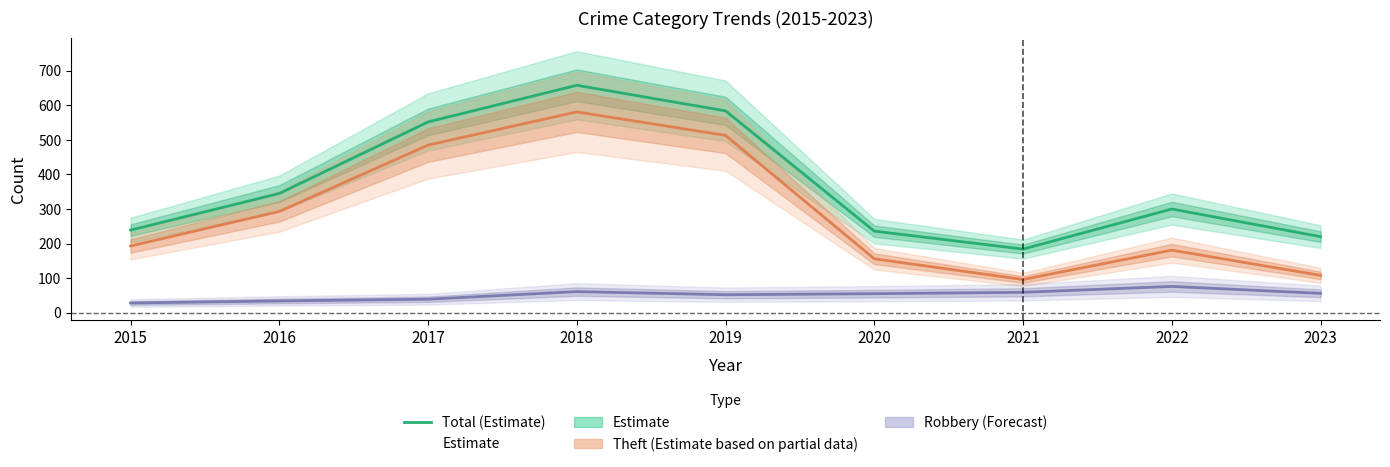

The chart shows a value of 220 at 2023. True or false?

True